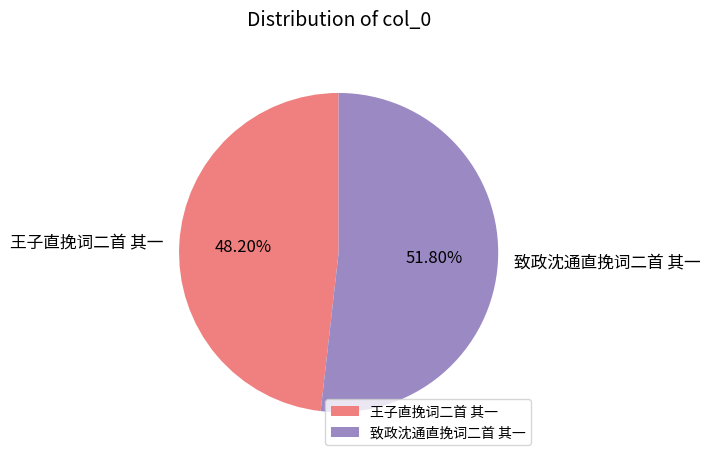

How many slices are in this pie chart?

2